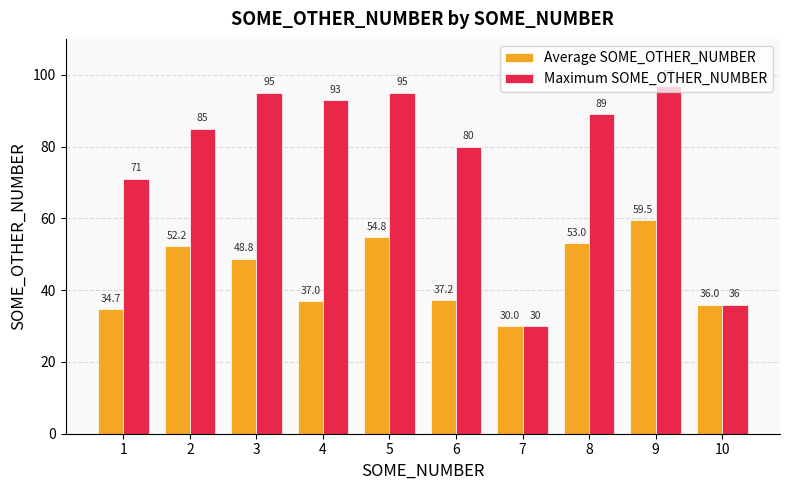

What is the average value of the Average SOME_OTHER_NUMBER series?

44.3